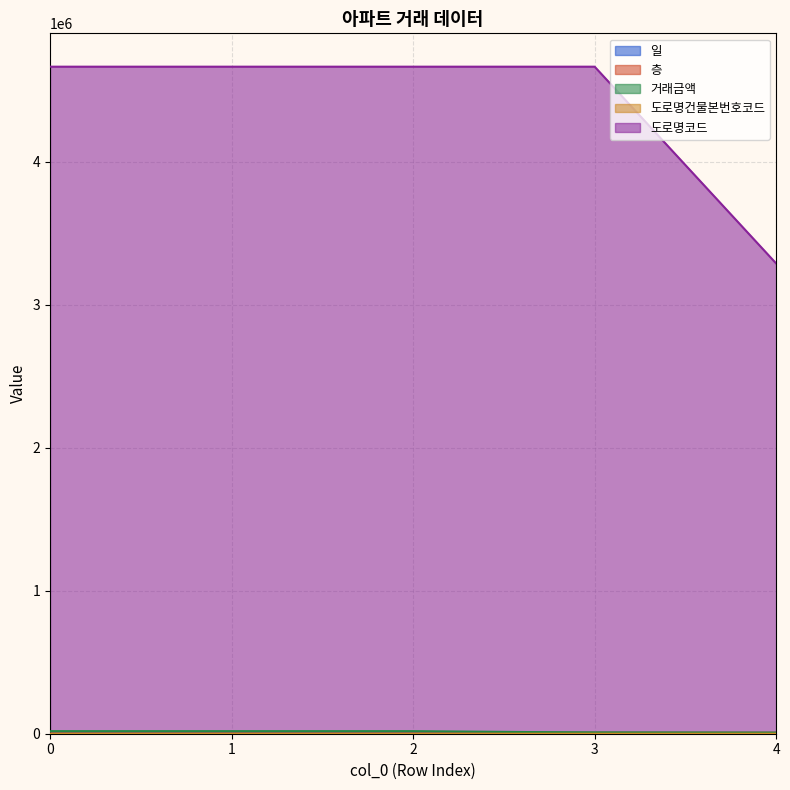

Rank the series by their maximum value, from lowest to highest.

층, 일, 도로명건물본번호코드, 거래금액, 도로명코드